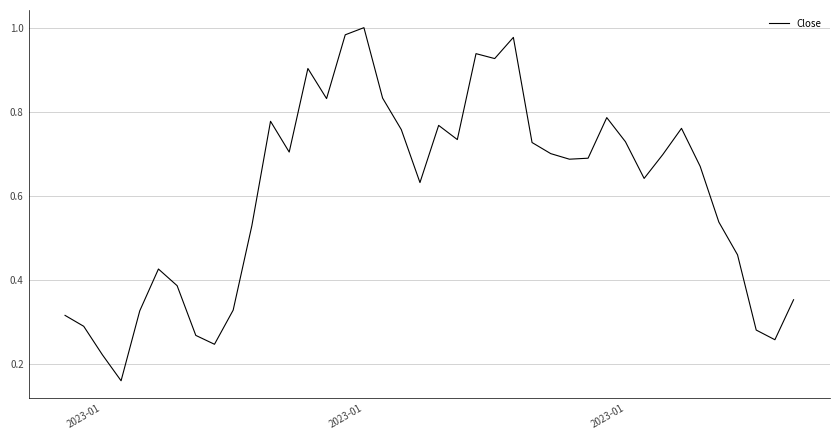

How many lines are shown in the chart?

1